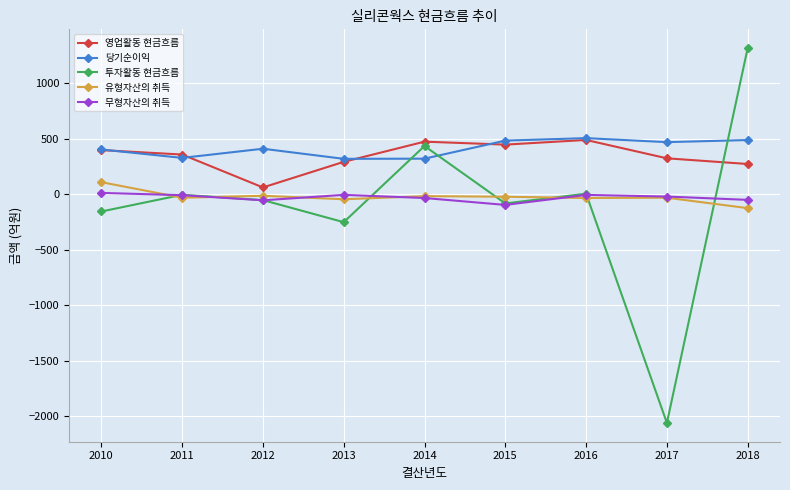

What is the spread (max minus min) of values at 2014?

507.7